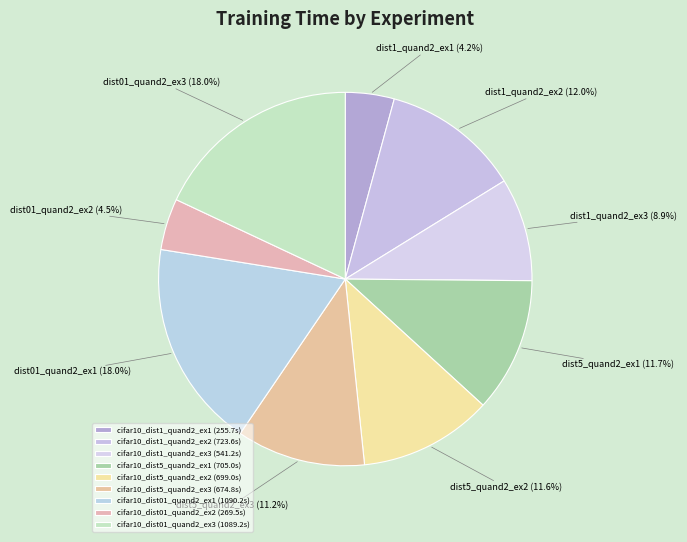

To the nearest percent, what percentage of the pie is cifar10_dist5_quand2_ex2?

12%